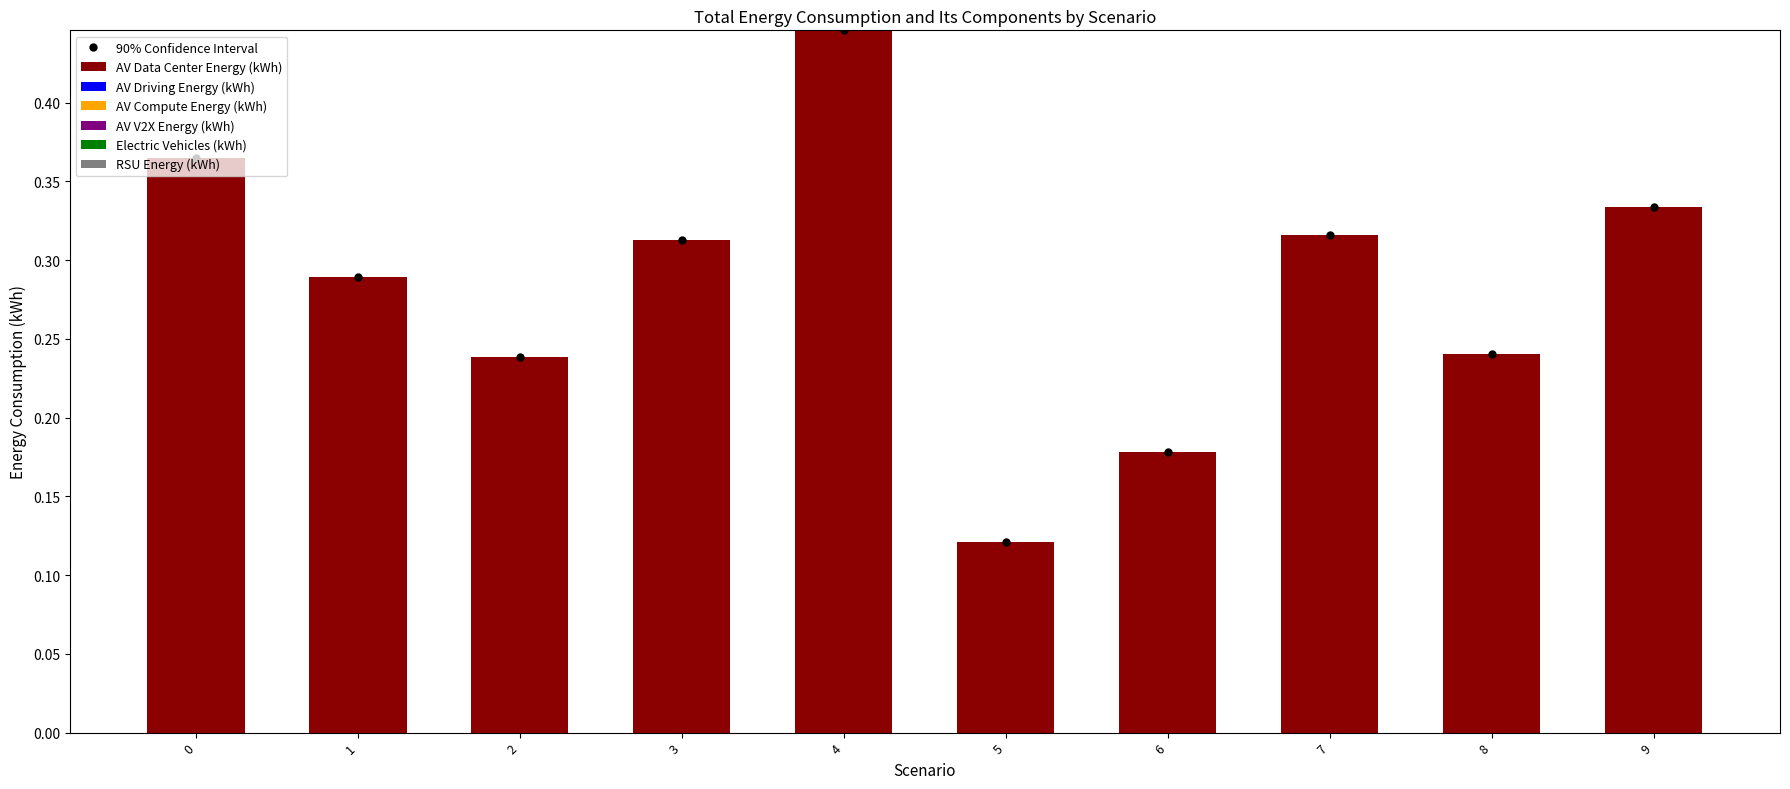

Between 3 and 9, which is larger?

9